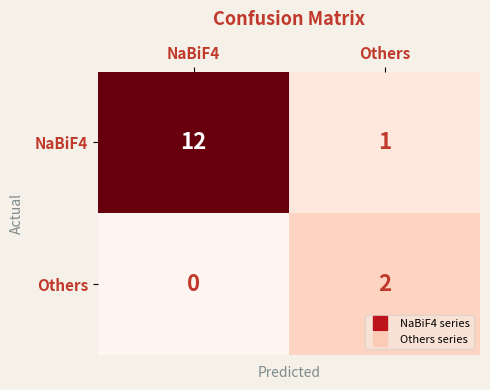

At how many categories does at least one series exceed 1?

2